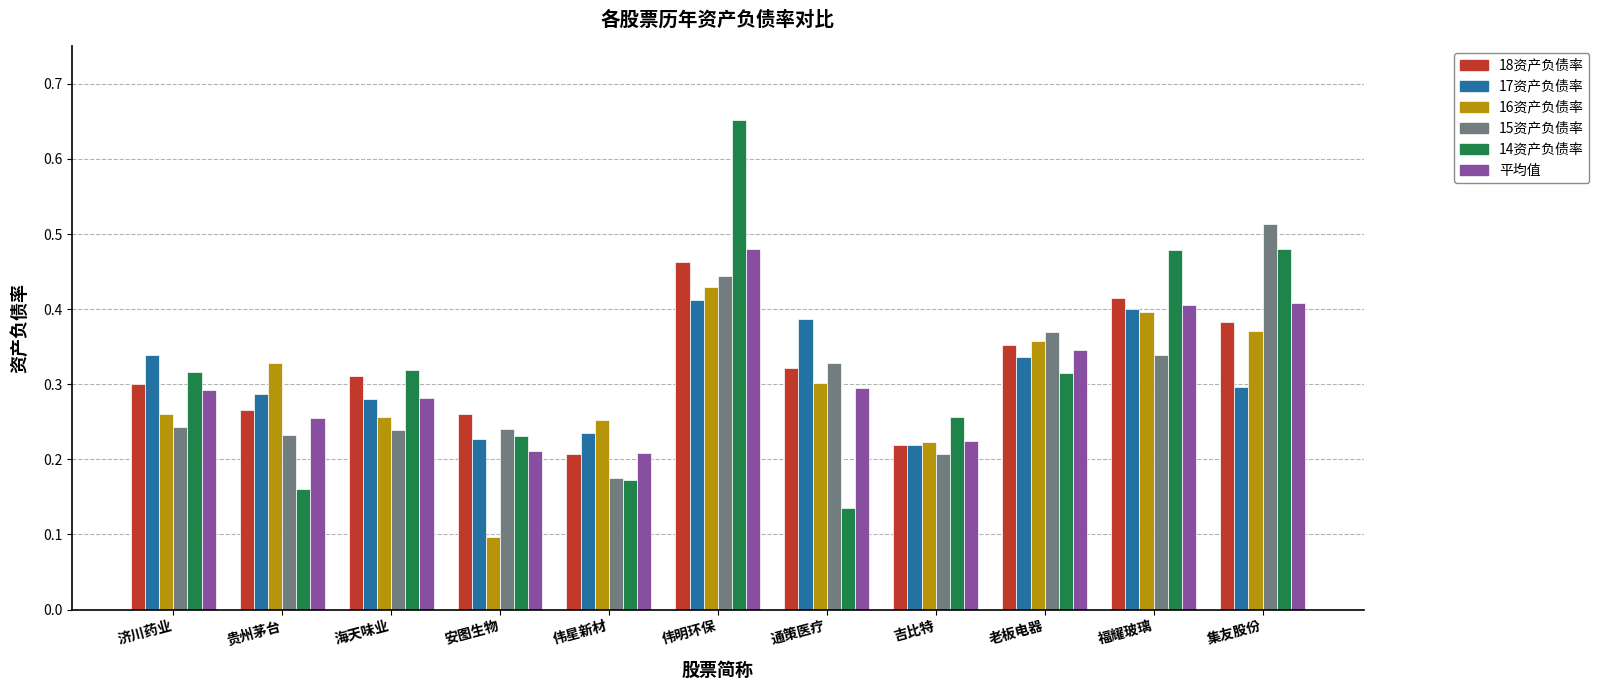

Which series has the widest spread of values?

14资产负债率